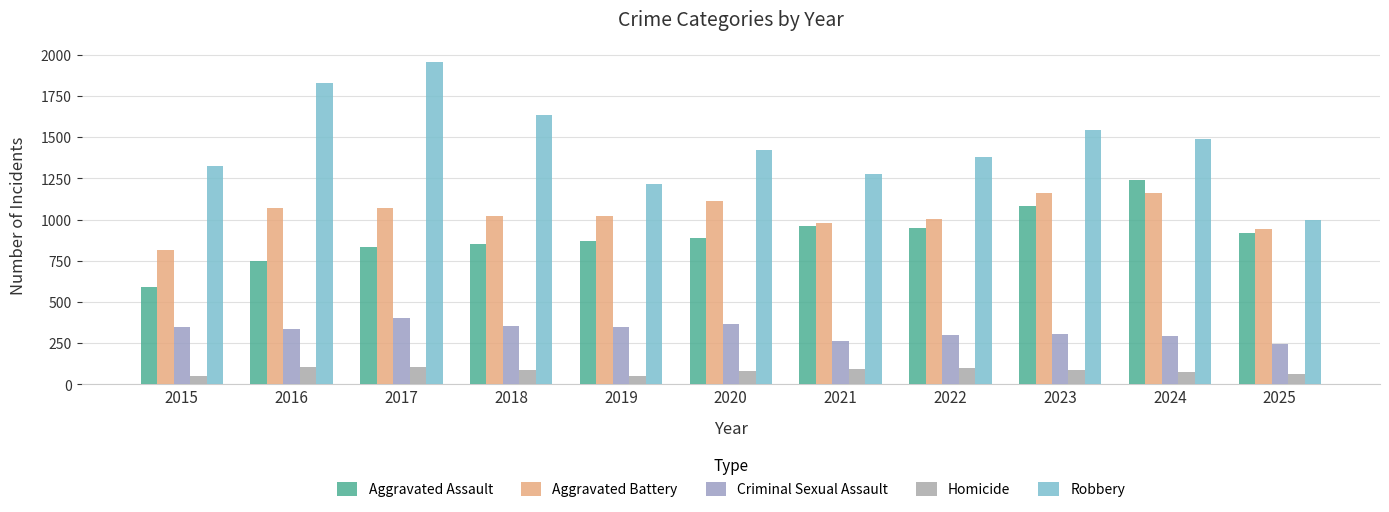

What is the sum of all Robbery values?

16072